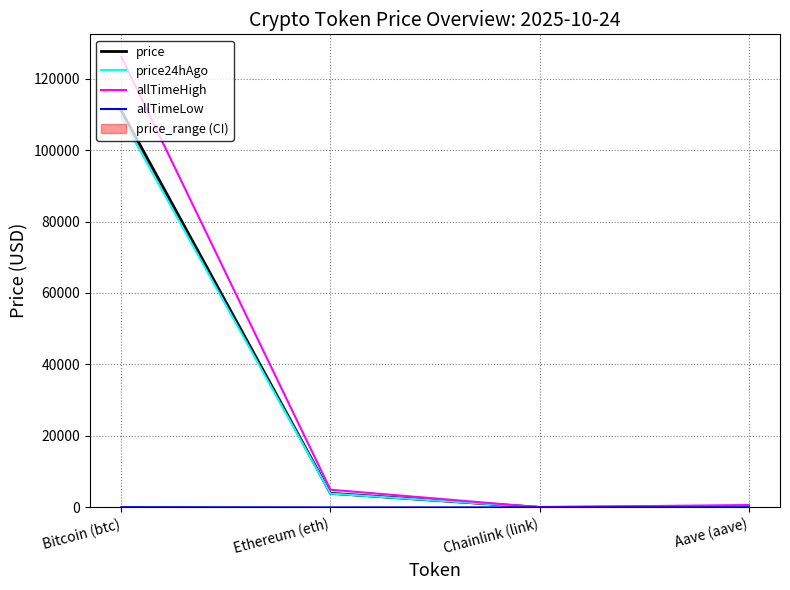

True or false: price24hAgo and allTimeHigh cross at least once.

False